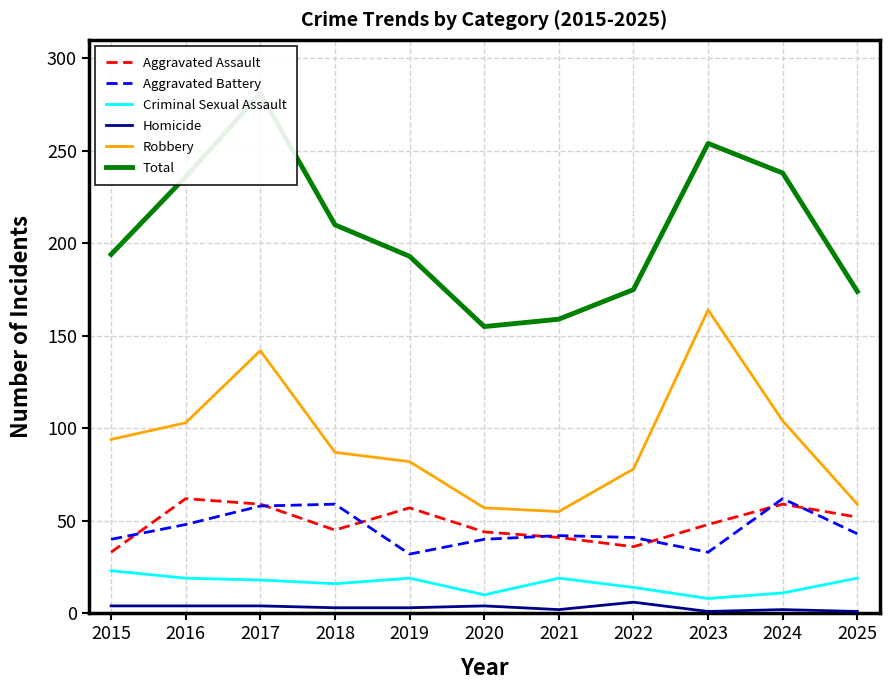

Reading left to right, transcribe all the data shown in this chart.

Aggravated Assault: 33	62	59	45	57	44	41	36	48	59	52
Aggravated Battery: 40	48	58	59	32	40	42	41	33	62	43
Criminal Sexual Assault: 23	19	18	16	19	10	19	14	8	11	19
Homicide: 4	4	4	3	3	4	2	6	1	2	1
Robbery: 94	103	142	87	82	57	55	78	164	104	59
Total: 194	236	281	210	193	155	159	175	254	238	174